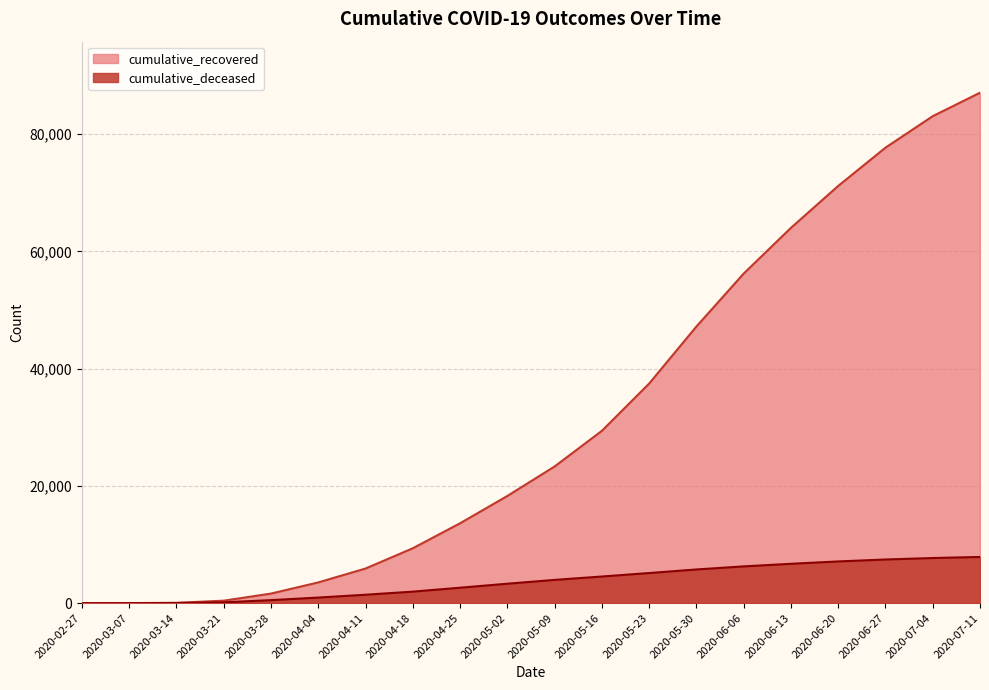

What position from the left is 2020-03-14?

3